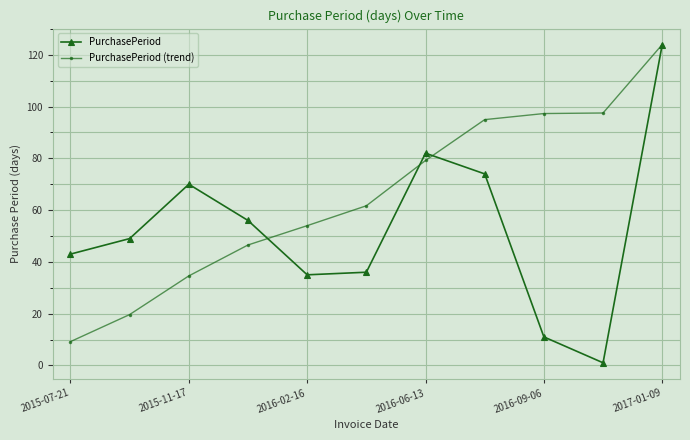

How many interior local valleys does the PurchasePeriod series have?

2